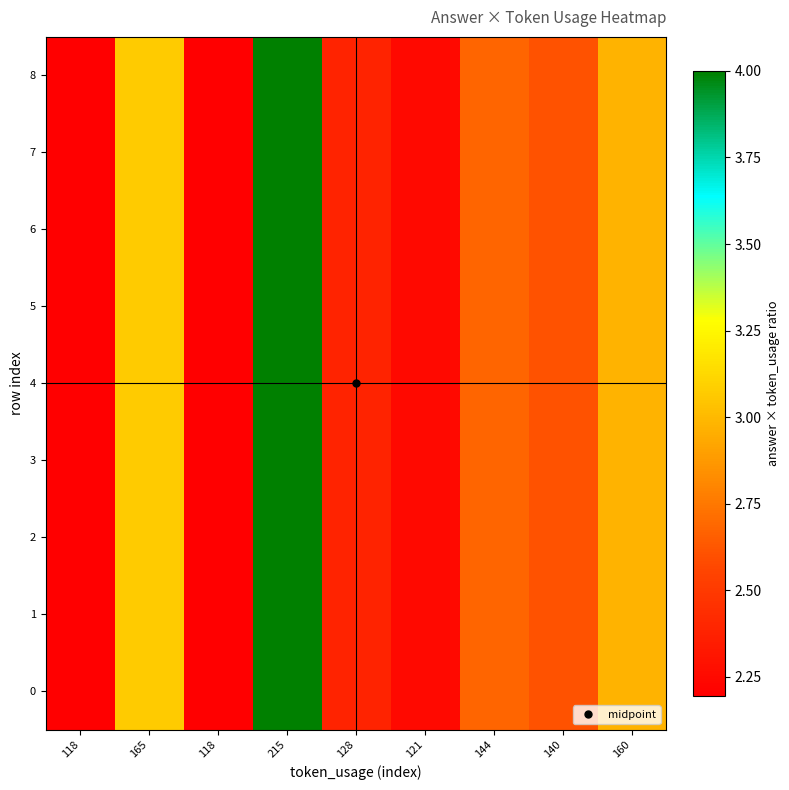

At how many categories does at least one series exceed 3?

2